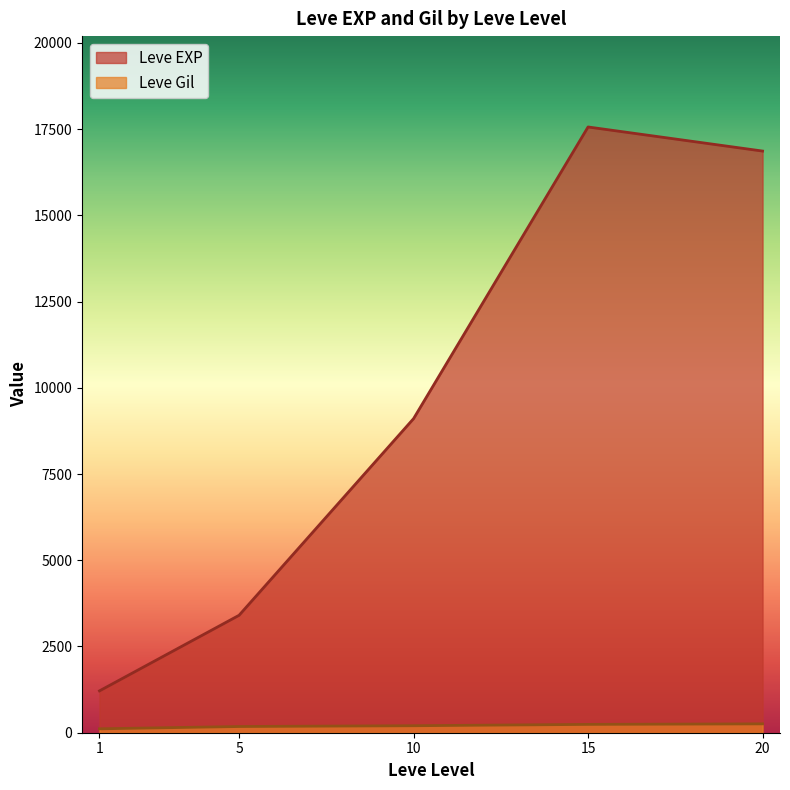

Rank the categories by Leve EXP value from lowest to highest.

1, 5, 10, 20, 15